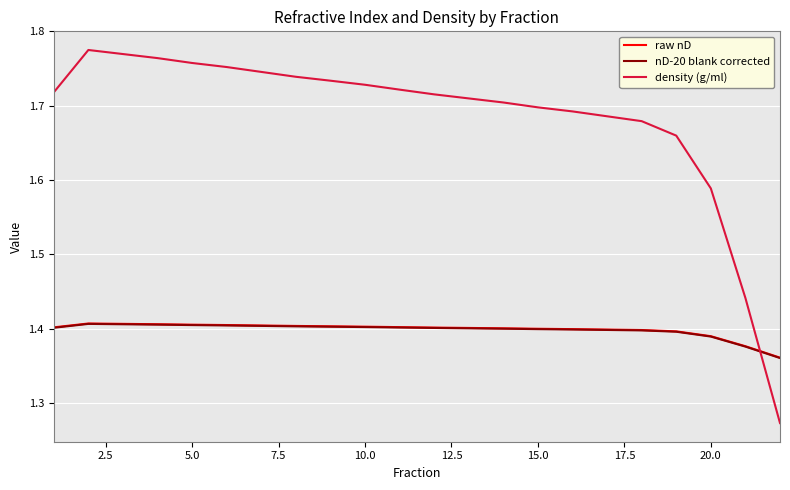

At how many categories does at least one series exceed 1?

22